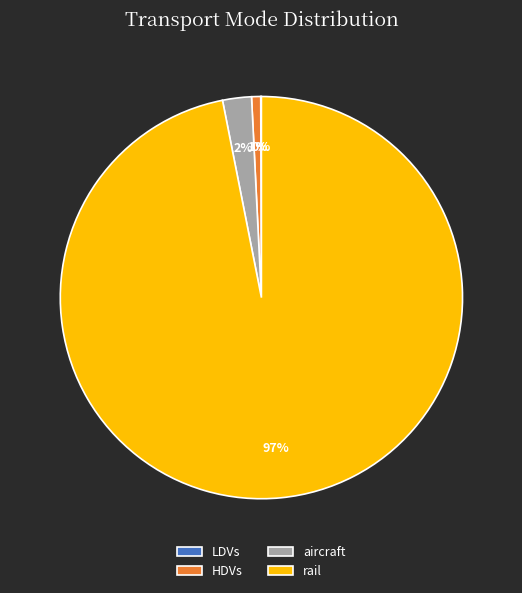

To the nearest percent, what is the average slice percentage?

25%